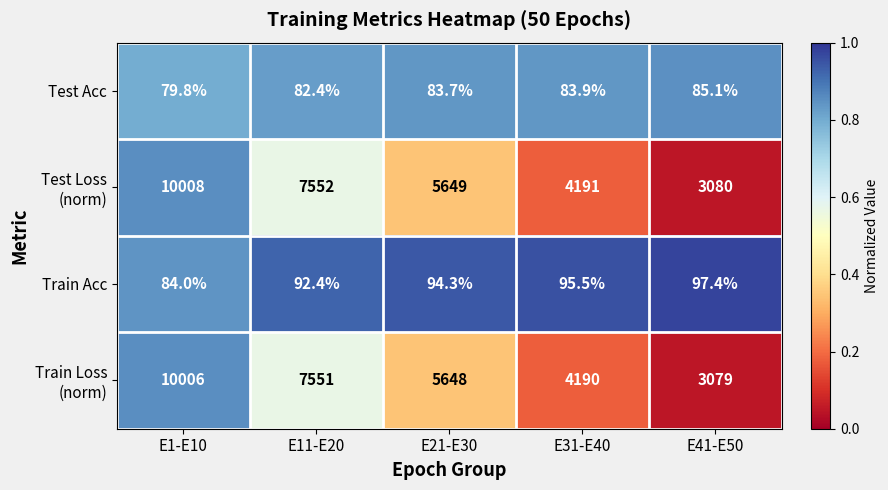

What is the sum of all Test Acc values?

414.9